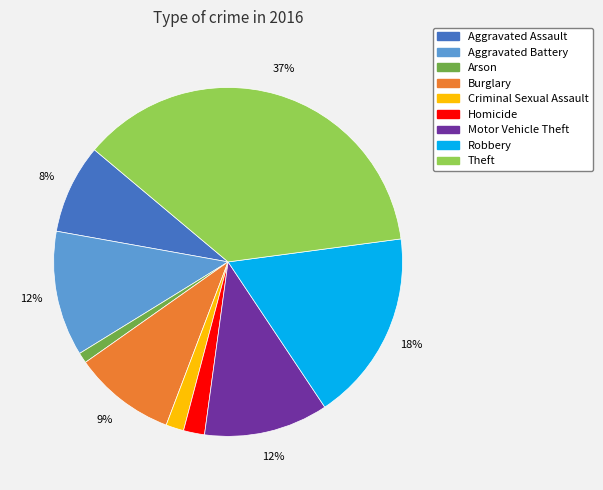

To the nearest percent, what percentage of the pie is Theft?

37%